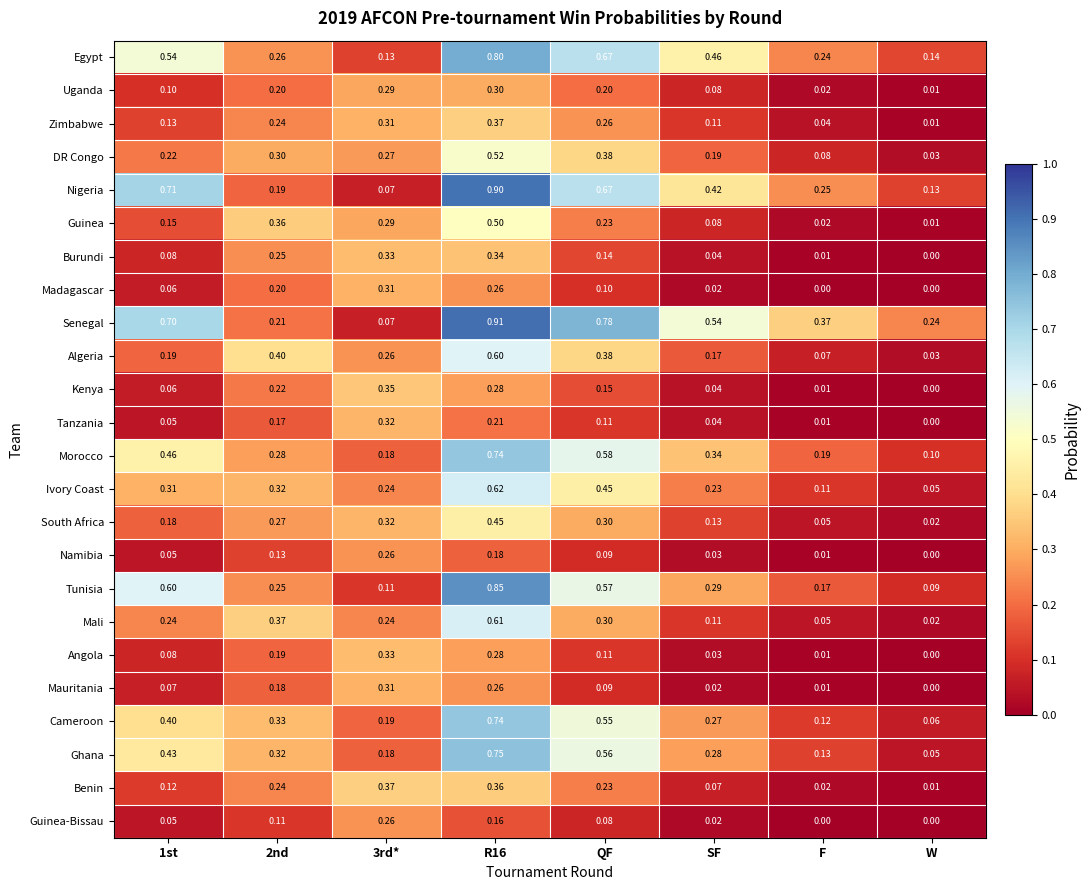

Which series has the largest range (max minus min)?

Senegal